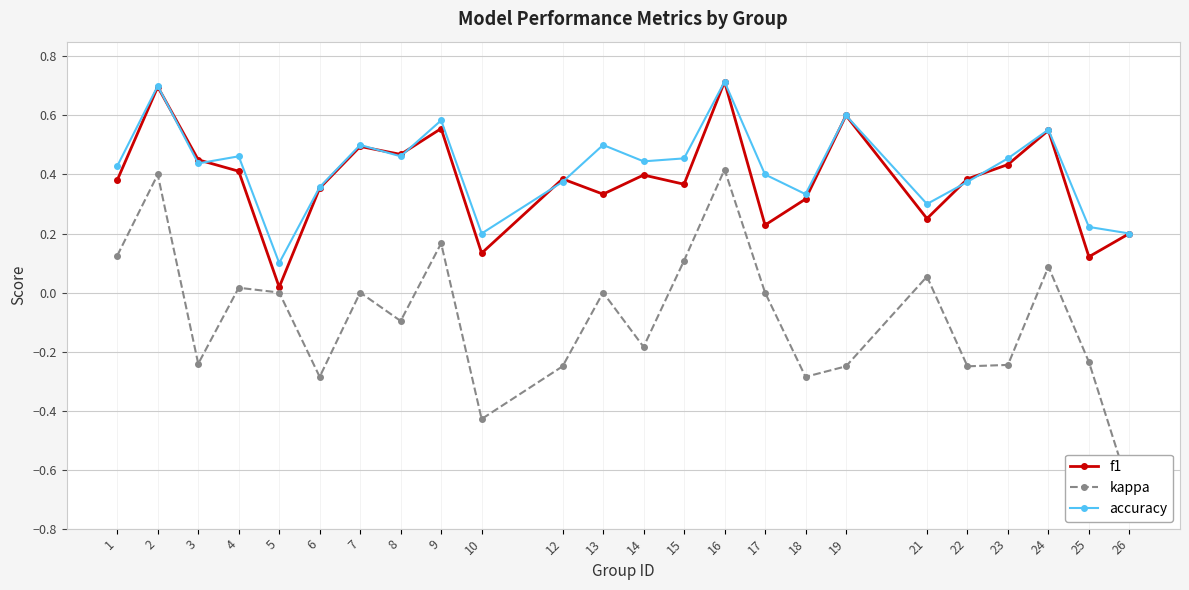

How many positive values does the kappa series have?

8